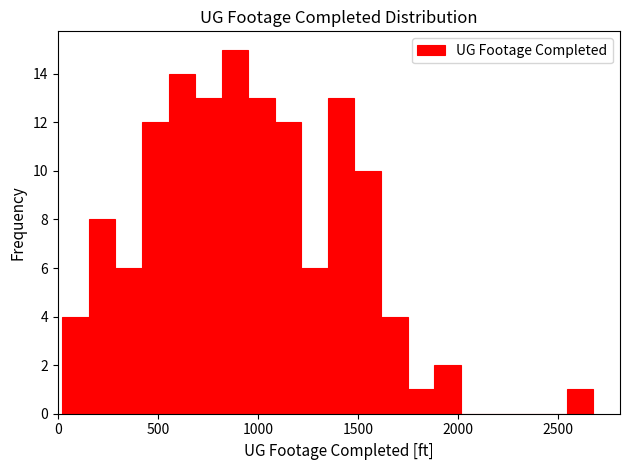

Read against the x-axis, roughly where is the centre of the tallest bar?

900